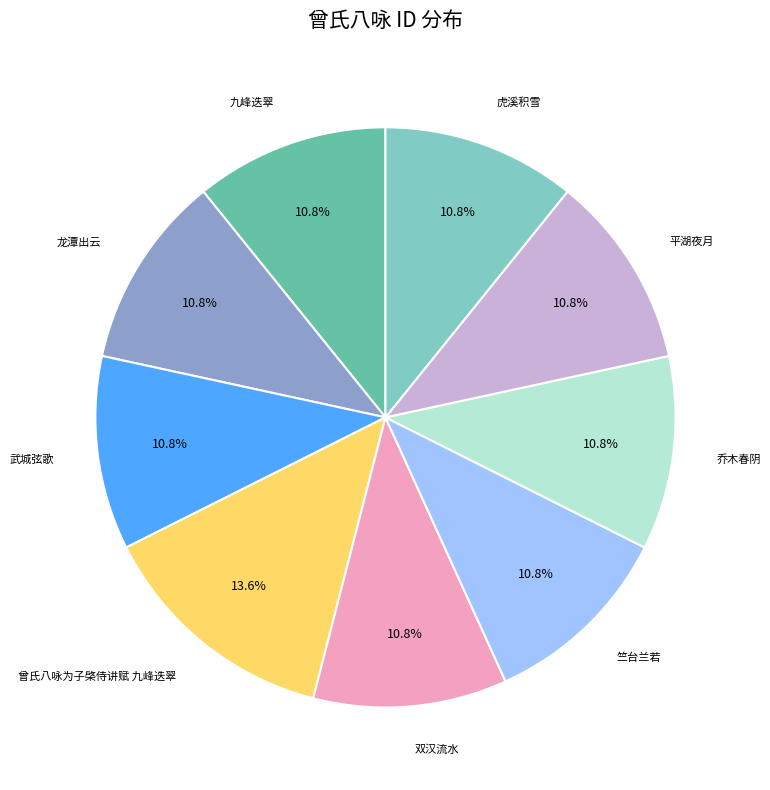

Is there a majority slice in this chart?

No